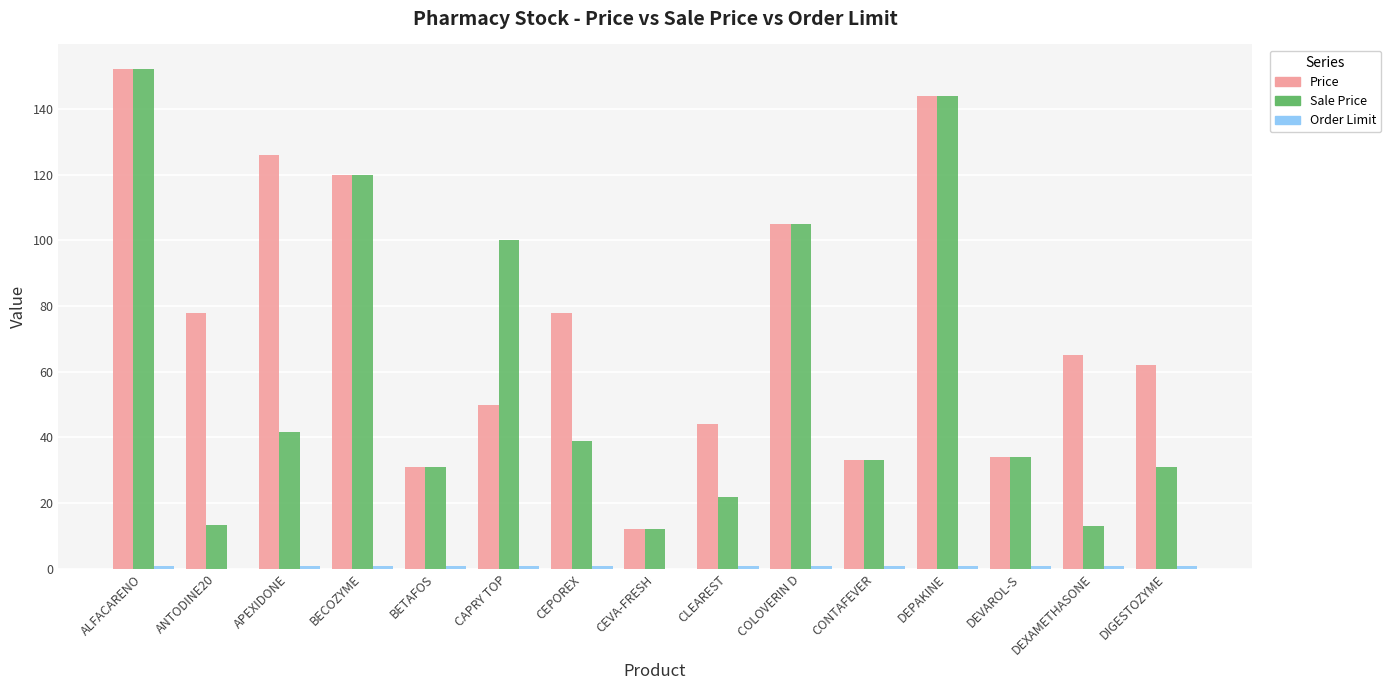

How many series are shown in this chart?

3